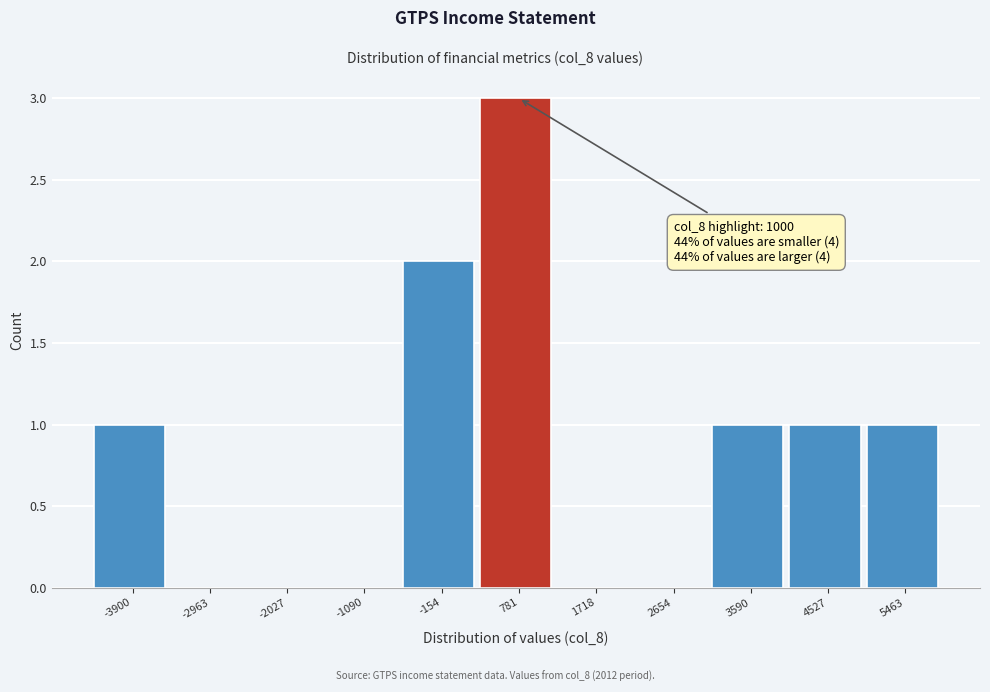

Reading right to left, what are all the values shown in this chart?

5463=1	4527=1	3590=1	2654=0	1718=0	781=3	-154=2	-1090=0	-2027=0	-2963=0	-3900=1